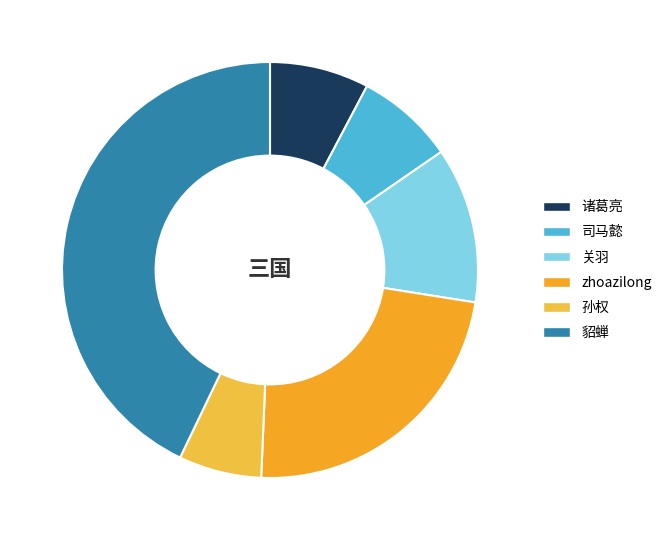

Does 貂蝉 represent more than half of the total?

No